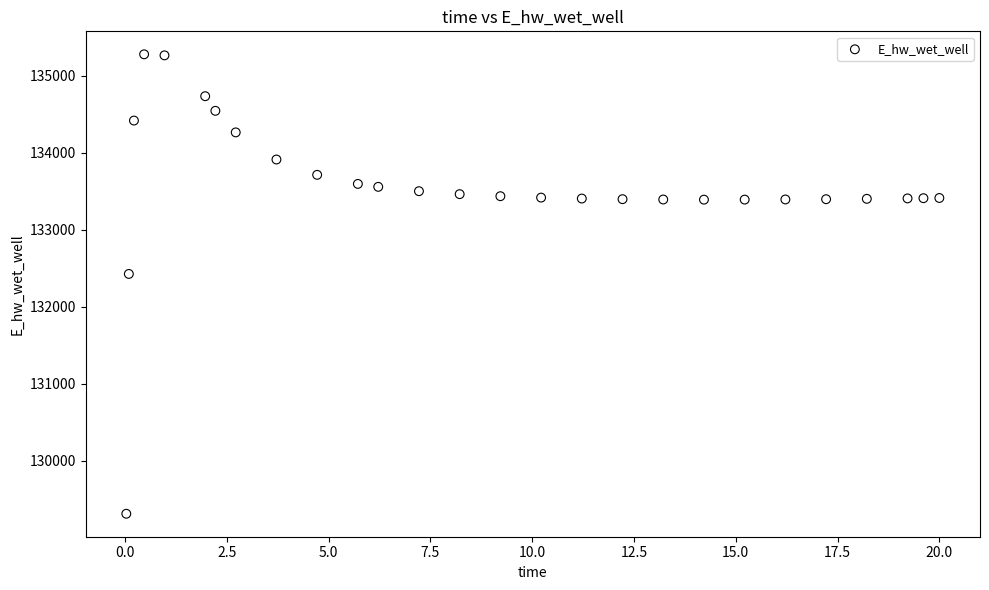

What Y value in the scatter plot is closest to 132293?

132424.4